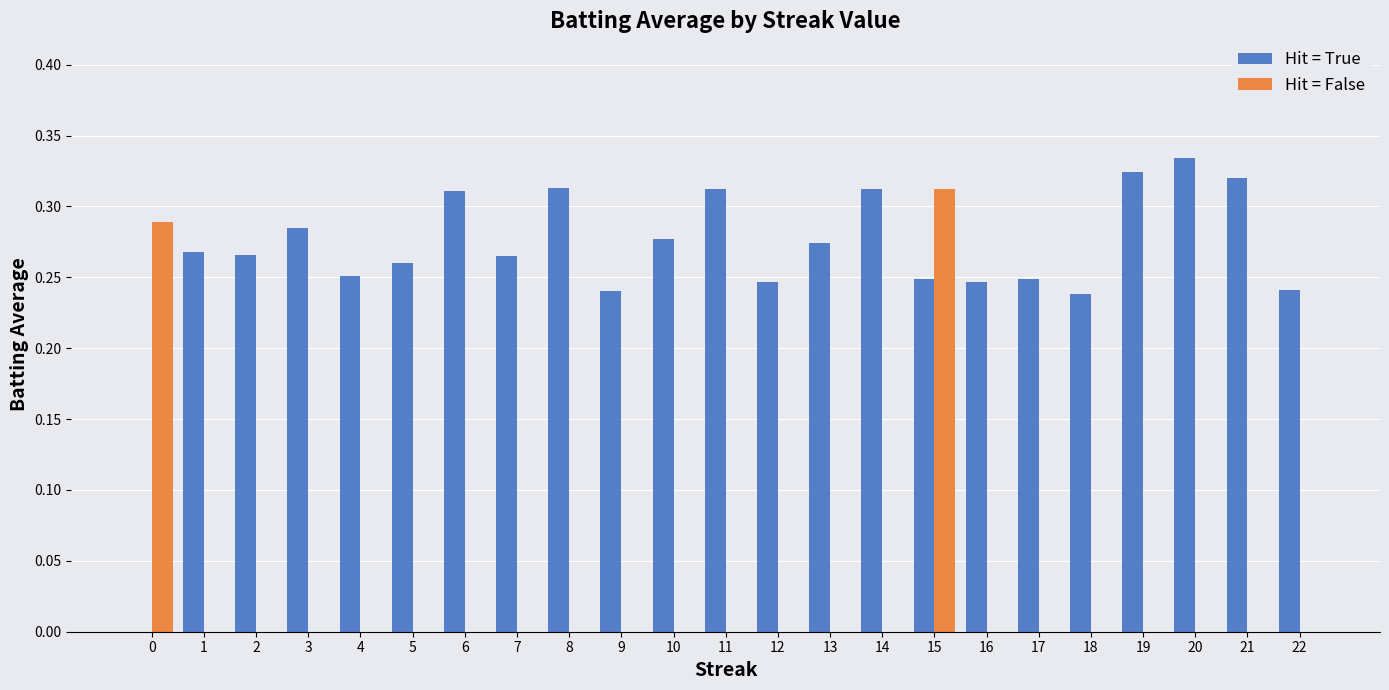

Are the bars horizontal?

No